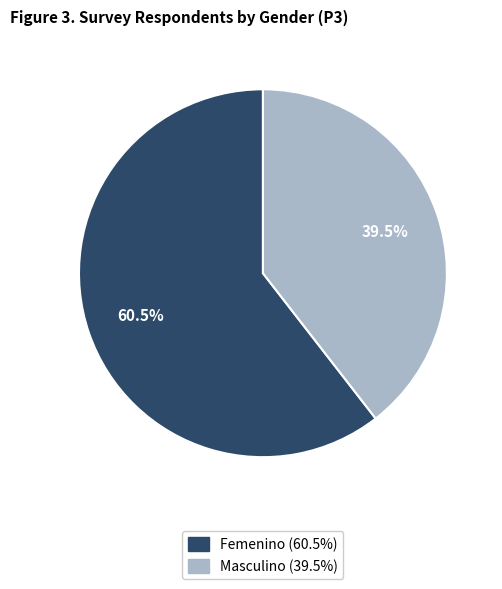

Which slice is the smallest?

Masculino